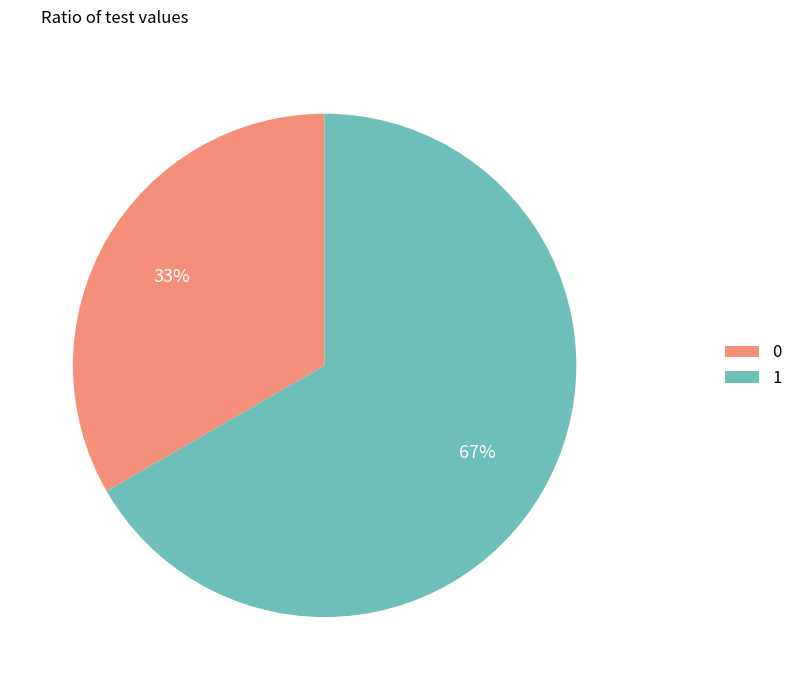

Count the number of slices in the pie.

2